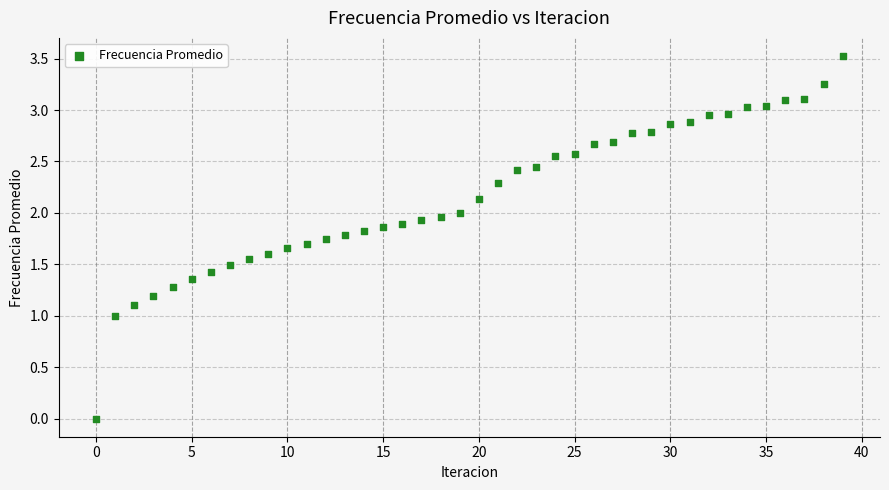

What is the range of Y values (max minus min)?

3.5